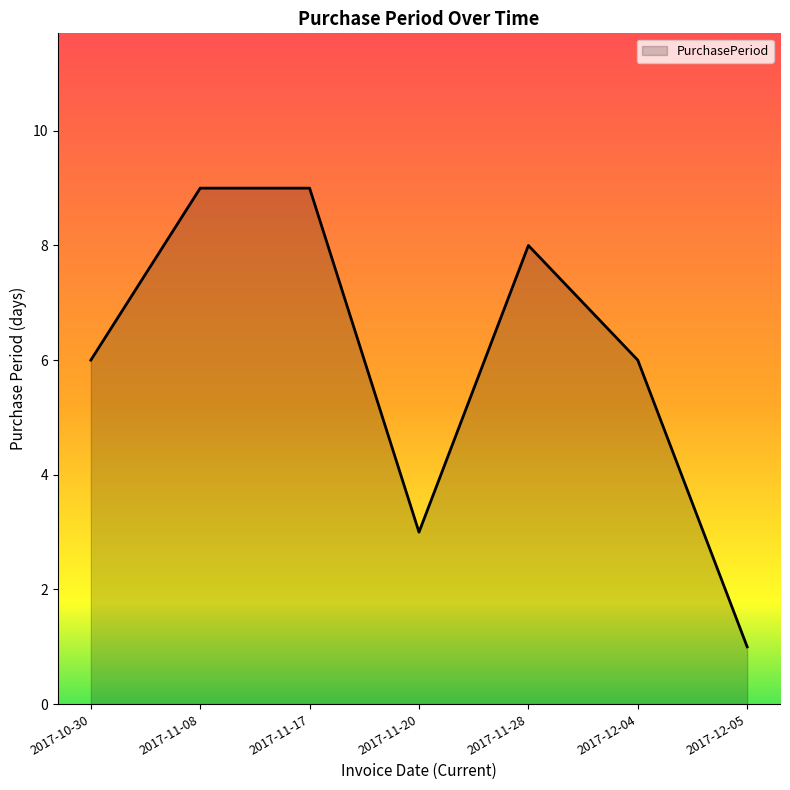

How many distinct data groups are displayed?

1